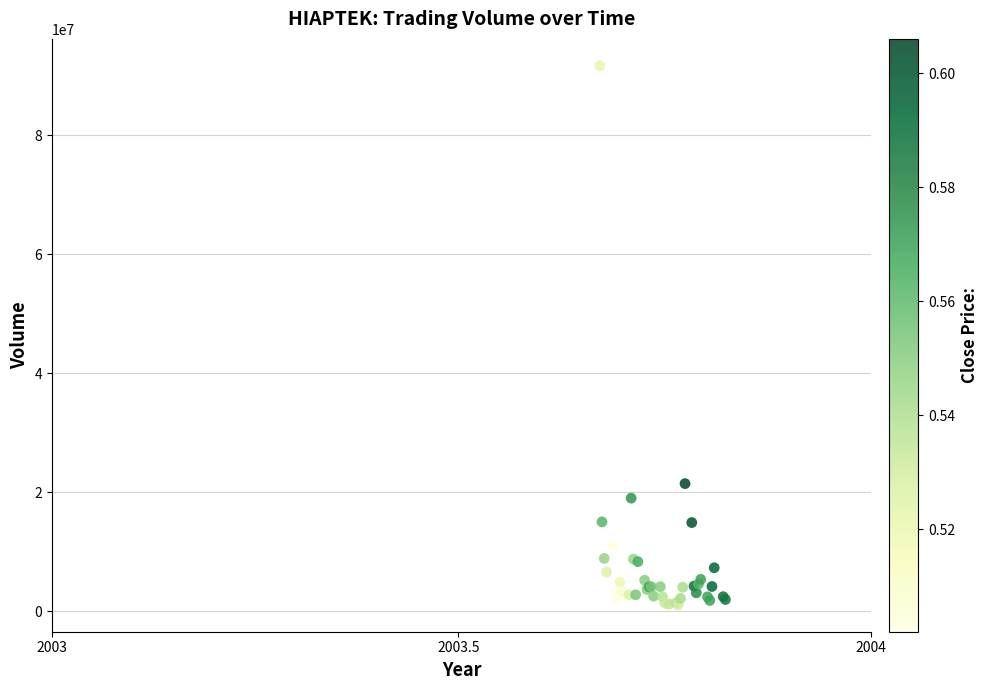

What Y value in the scatter plot is closest to 46369438?

21464702